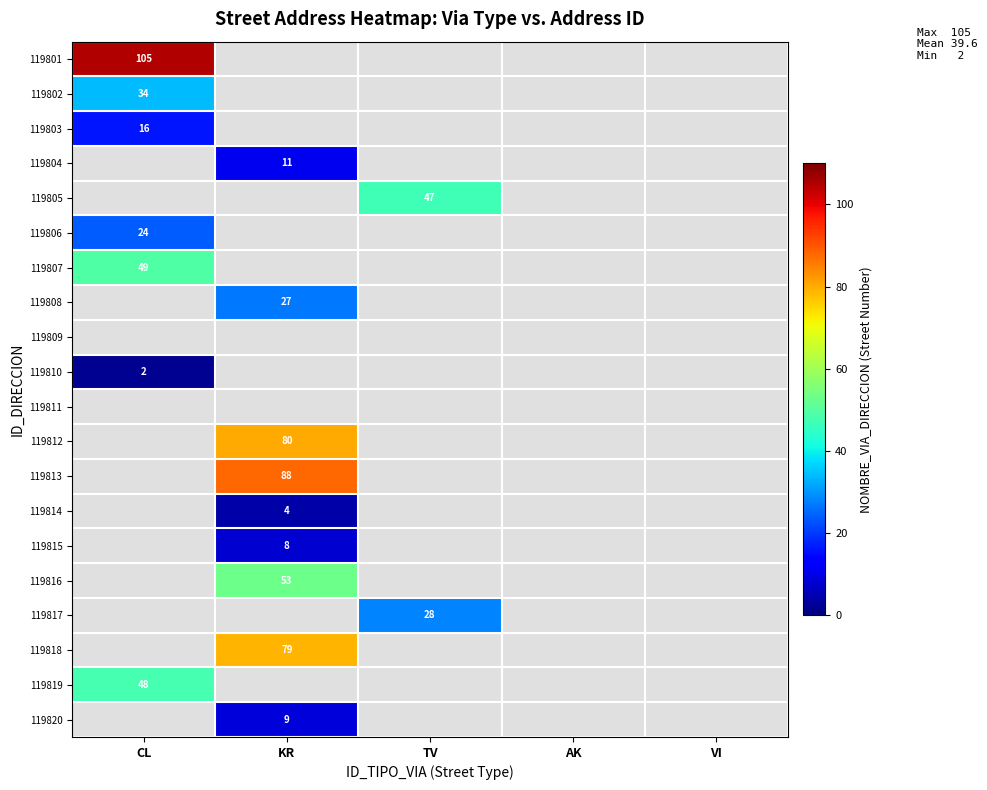

The 119820 series shows 5 at KR. True or false?

False